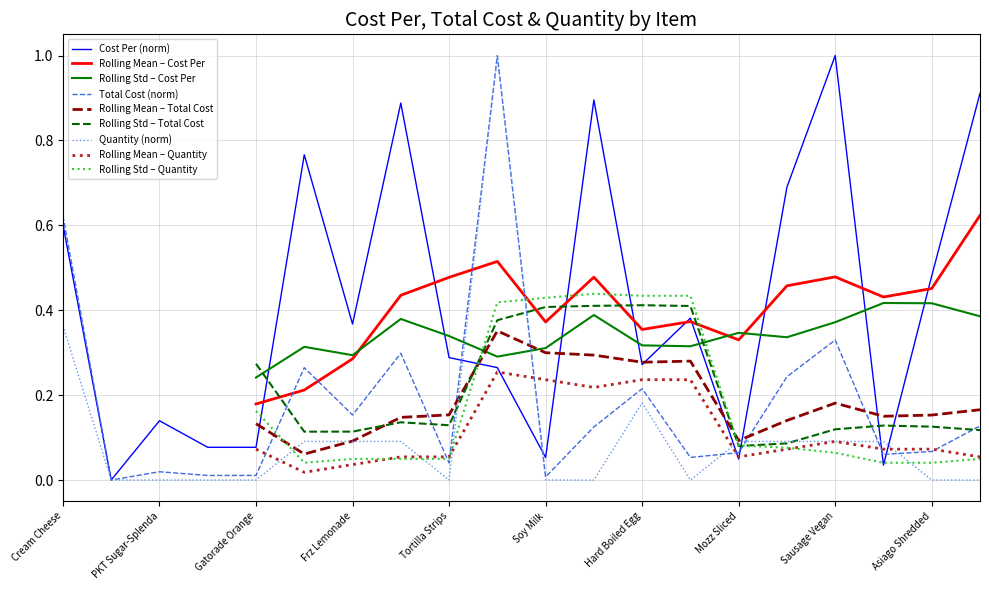

Which series has the largest total across all categories?

Cost Per